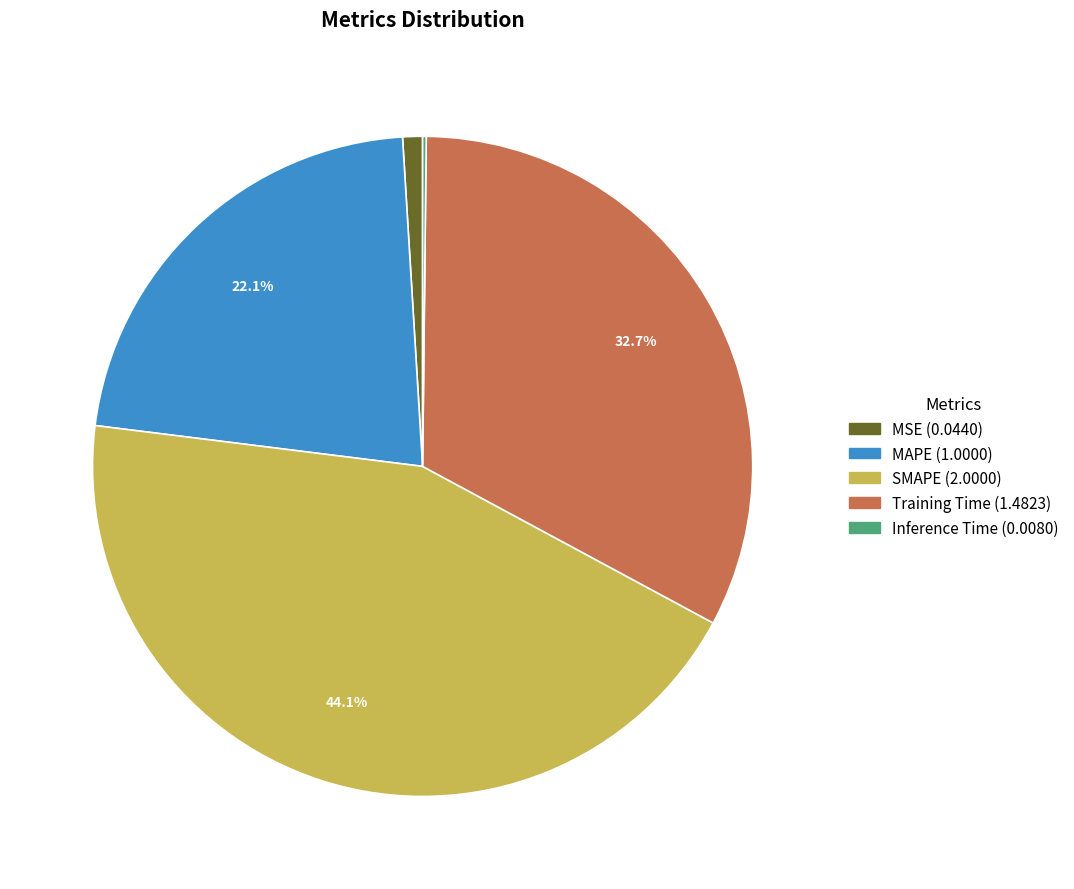

To the nearest percent, what is the difference between the largest and smallest slice percentages?

44%